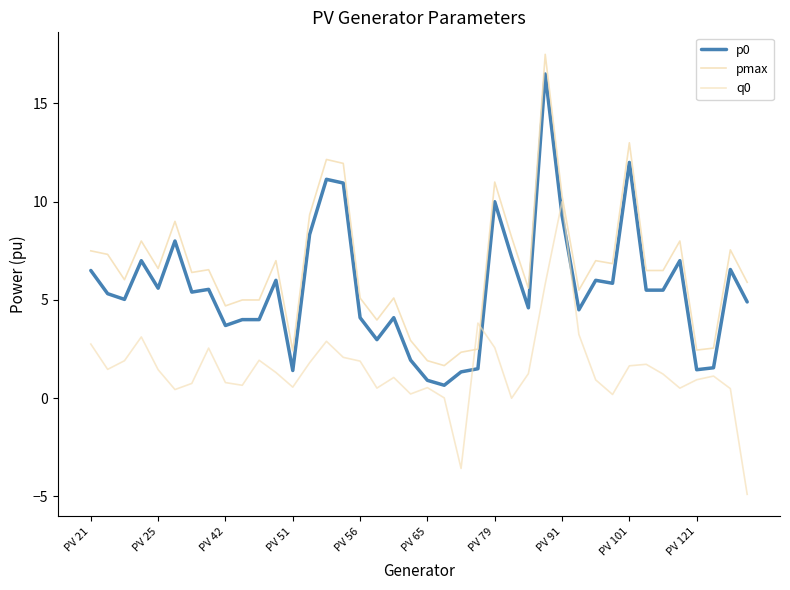

How many interior local valleys does the p0 series have?

11